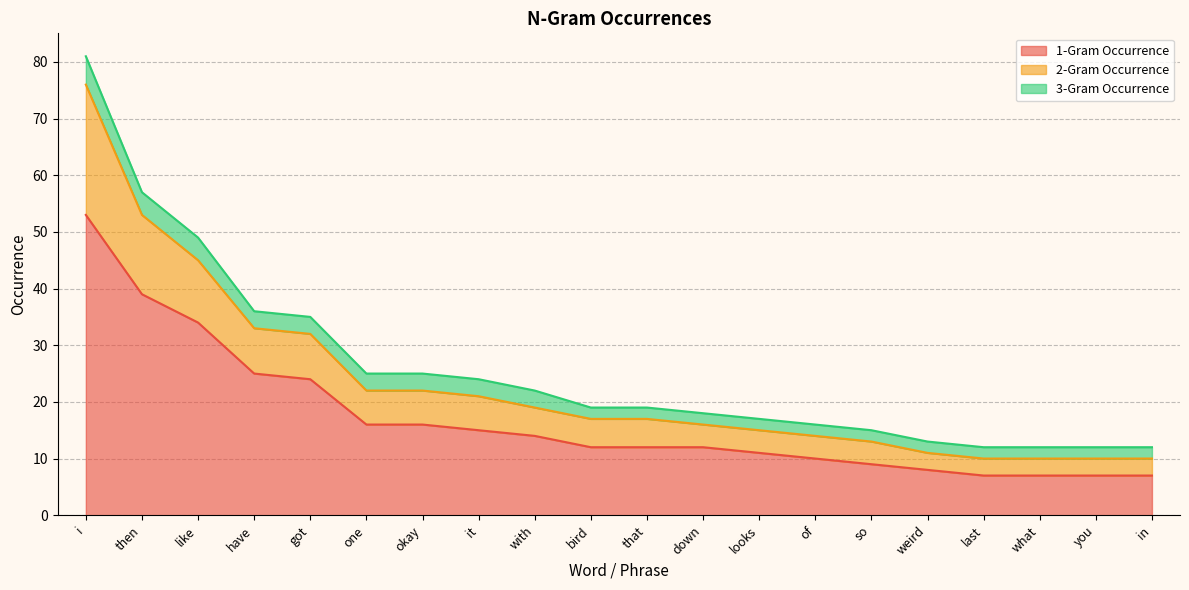

Read the 1-Gram Occurrence value at weird, to the nearest 5.

10